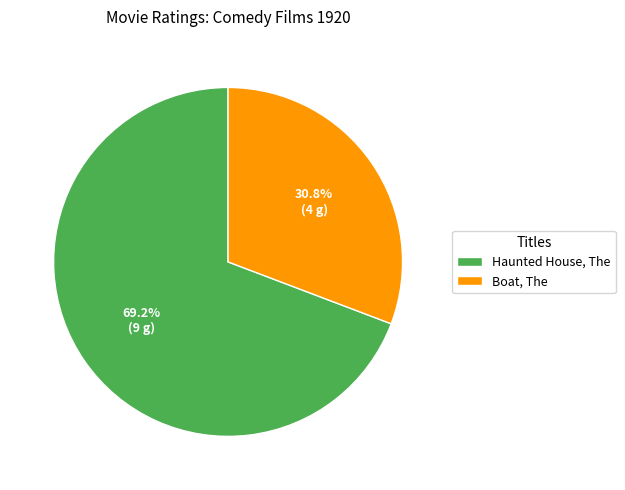

To the nearest percent, what percentage of the pie is Boat, The?

31%